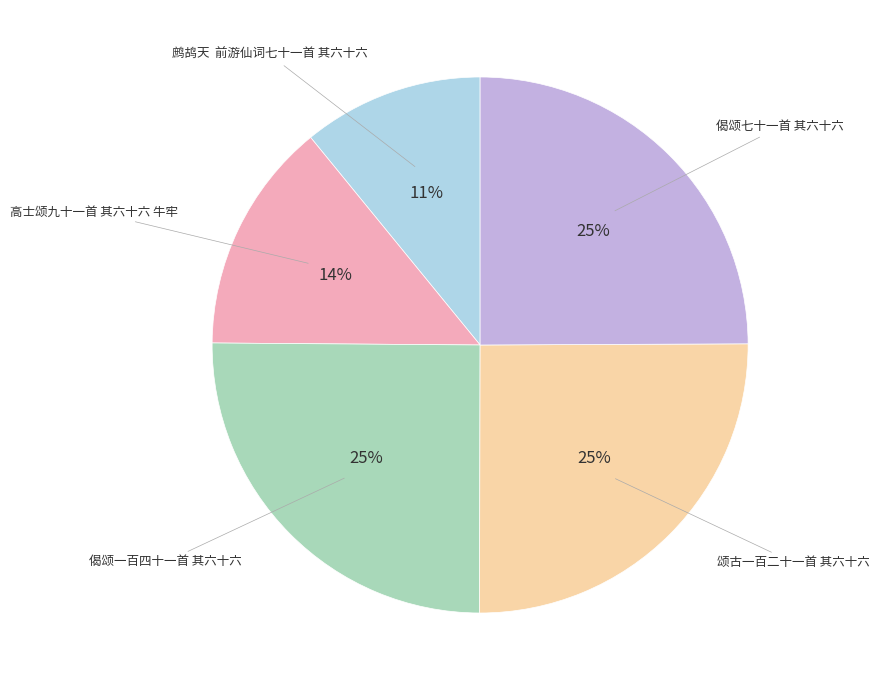

Does 偈颂一百四十一首 其六十六 represent more than half of the total?

No